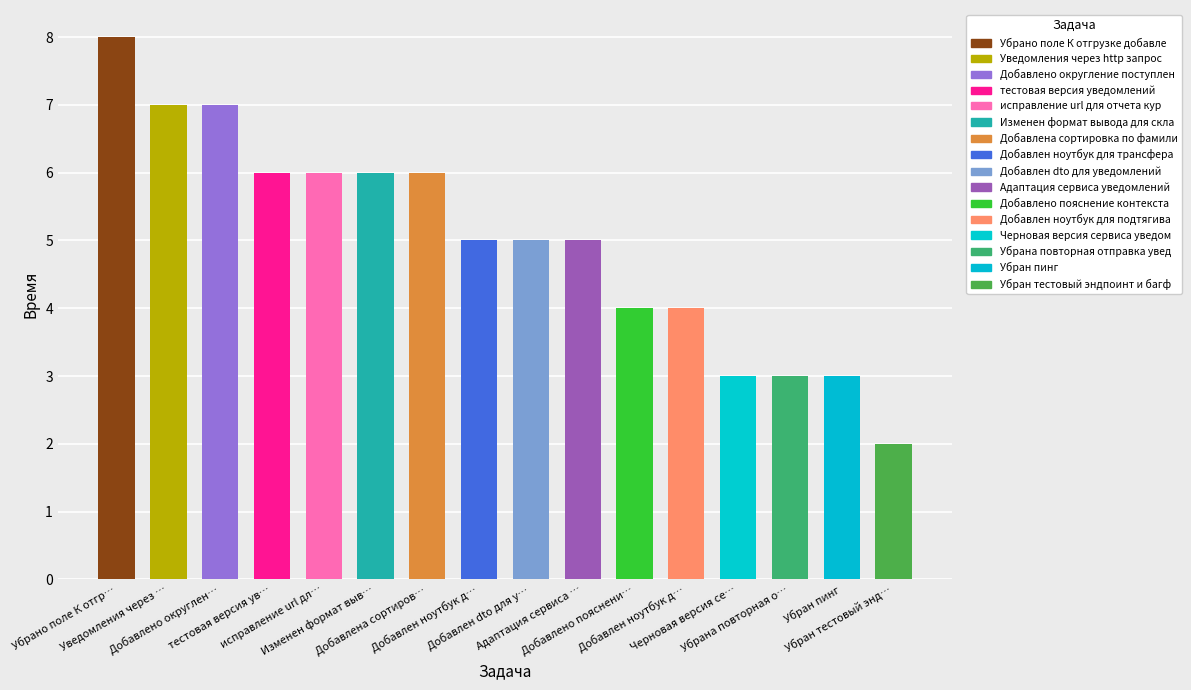

At which label does the data first exceed 5?

Убрано поле К отгр…